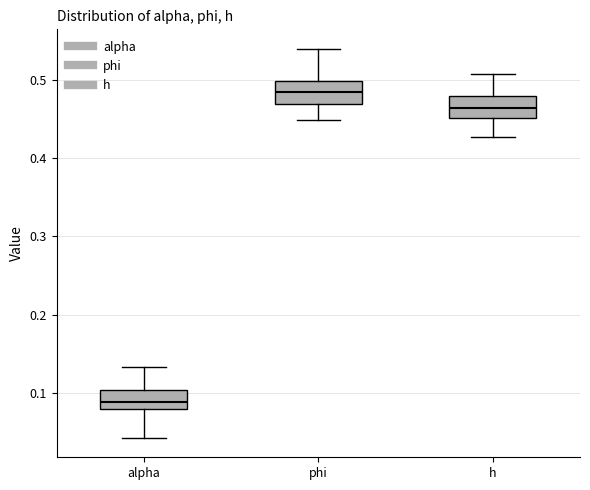

Where is the lower edge of the box for h on the y-axis? The values are not printed on the chart, so give them approximately, as read against the axis.

0.45